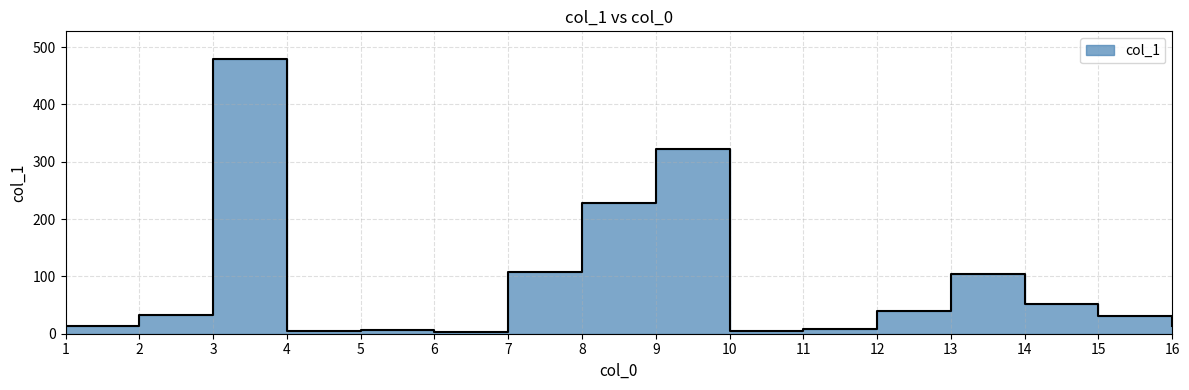

Which category has the highest value across all series?

3